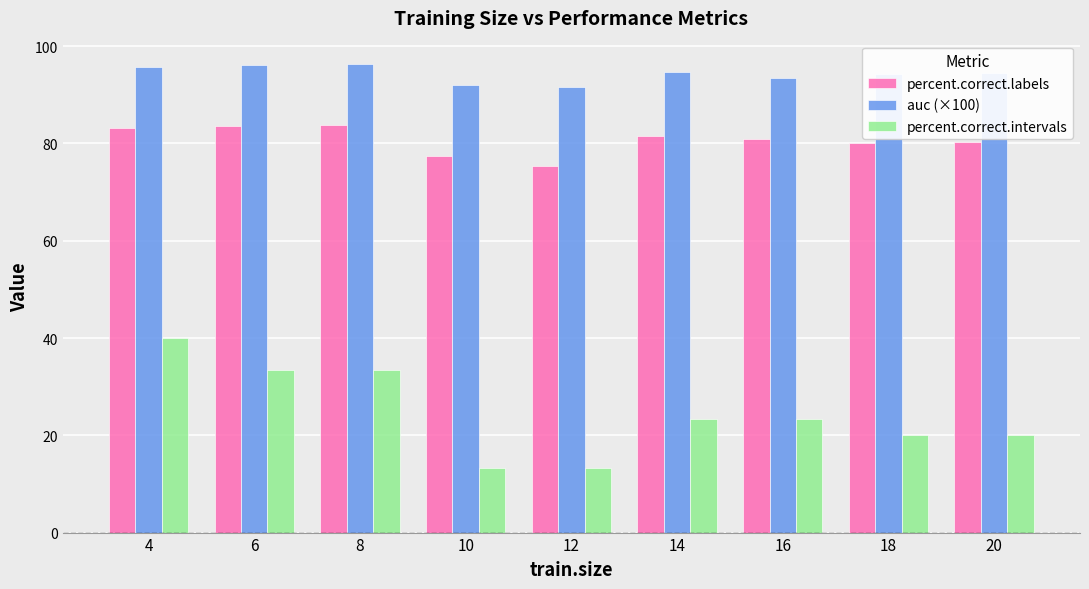

What is the difference between the highest and lowest values at 18?

74.3